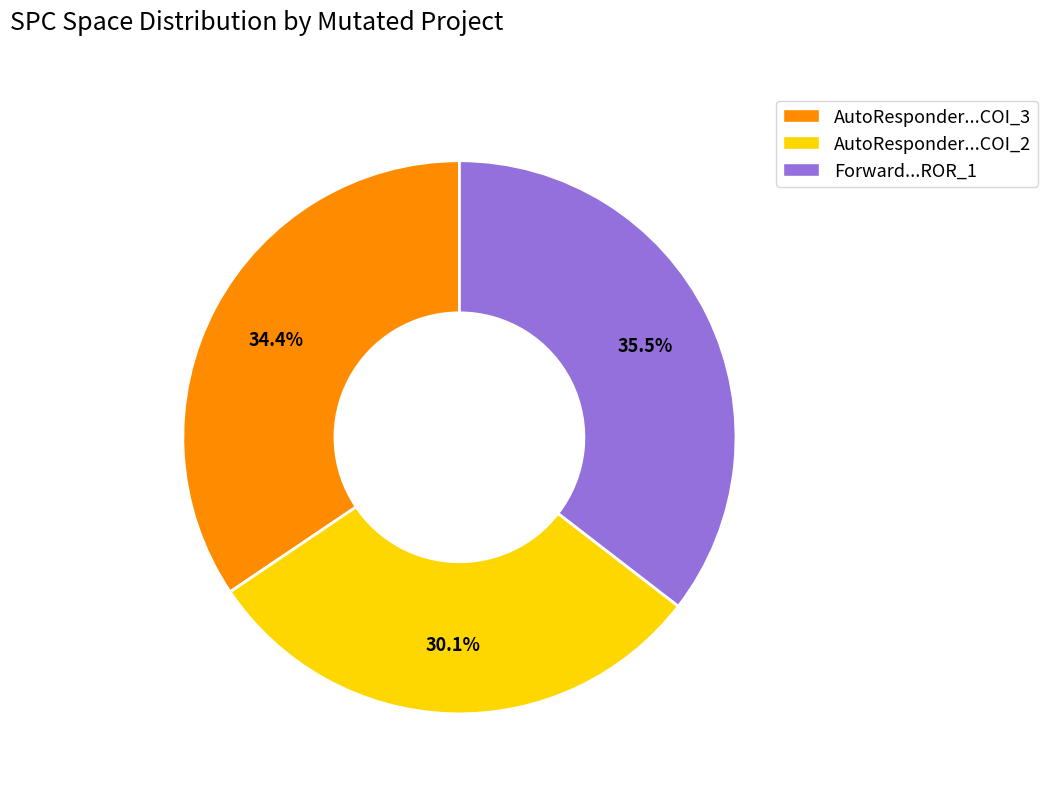

What is the ratio of the value at AutoResponder...COI_2 to the value at Forward...ROR_1?

0.8